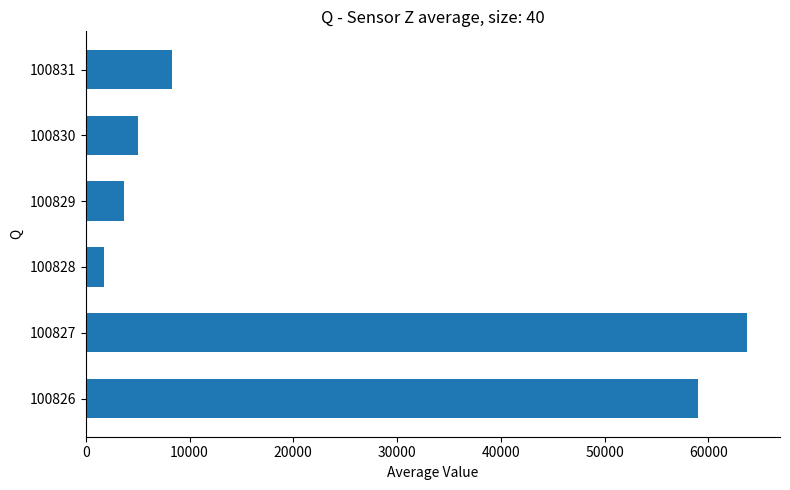

Rank the categories by value from highest to lowest.

100827, 100826, 100831, 100830, 100829, 100828